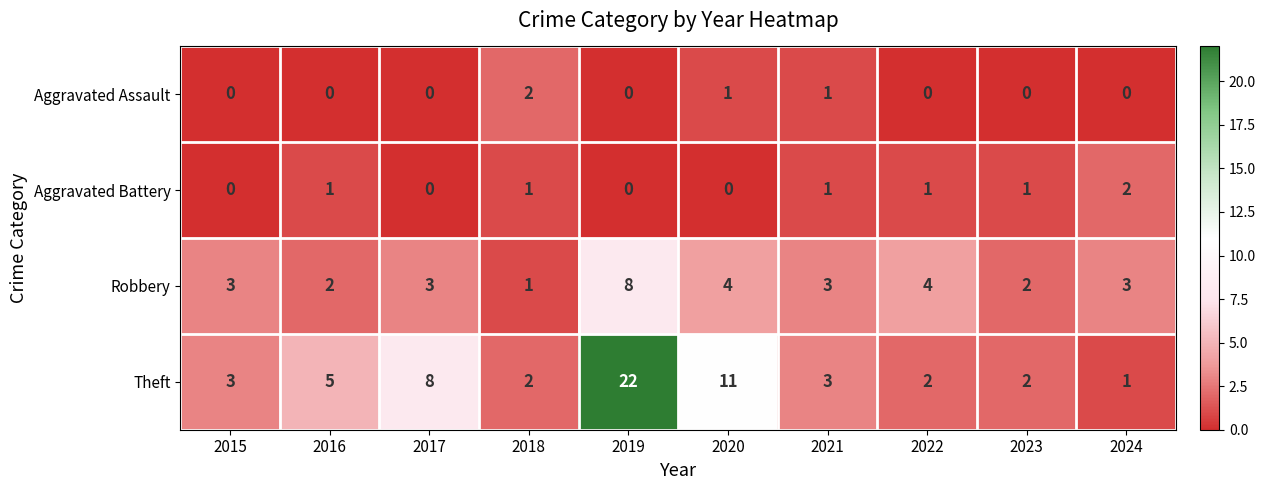

What is the difference between the maximum and second lowest values in the Theft series?

20